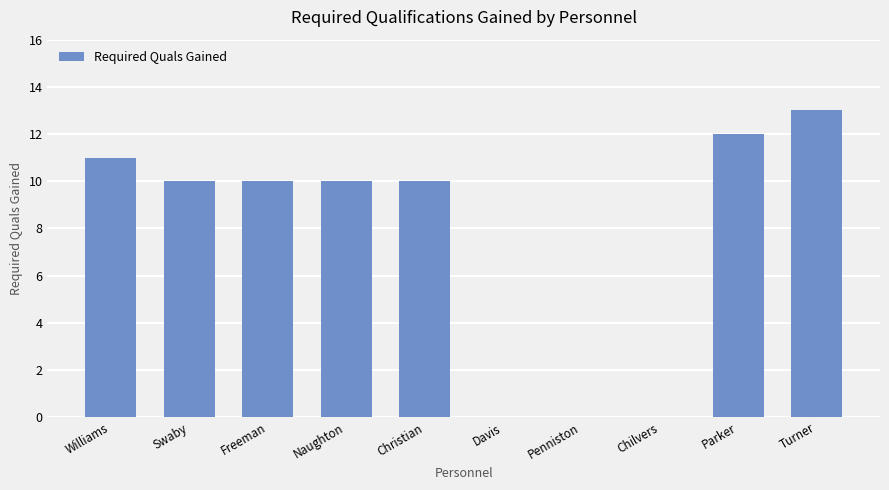

Reading right to left, what are all the values shown in this chart?

13	12	0	0	0	10	10	10	10	11